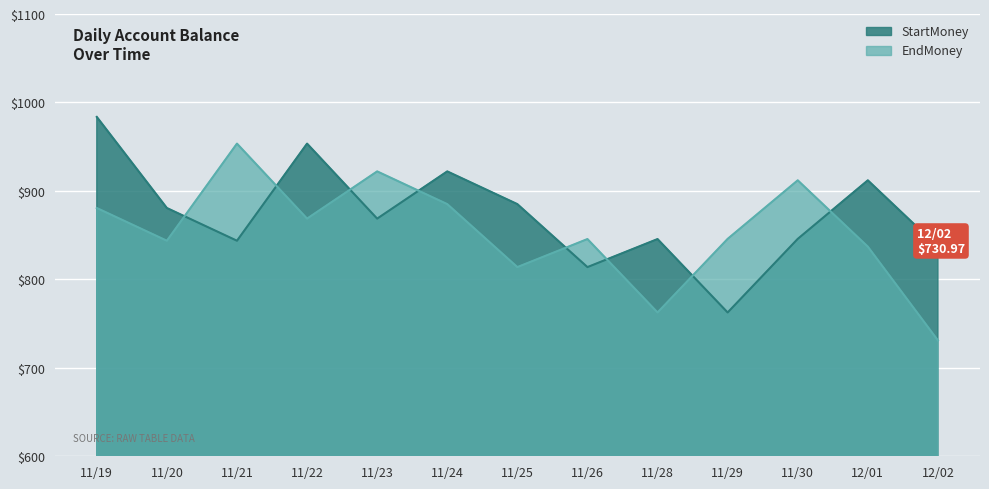

How many interior local valleys does the StartMoney series have?

4